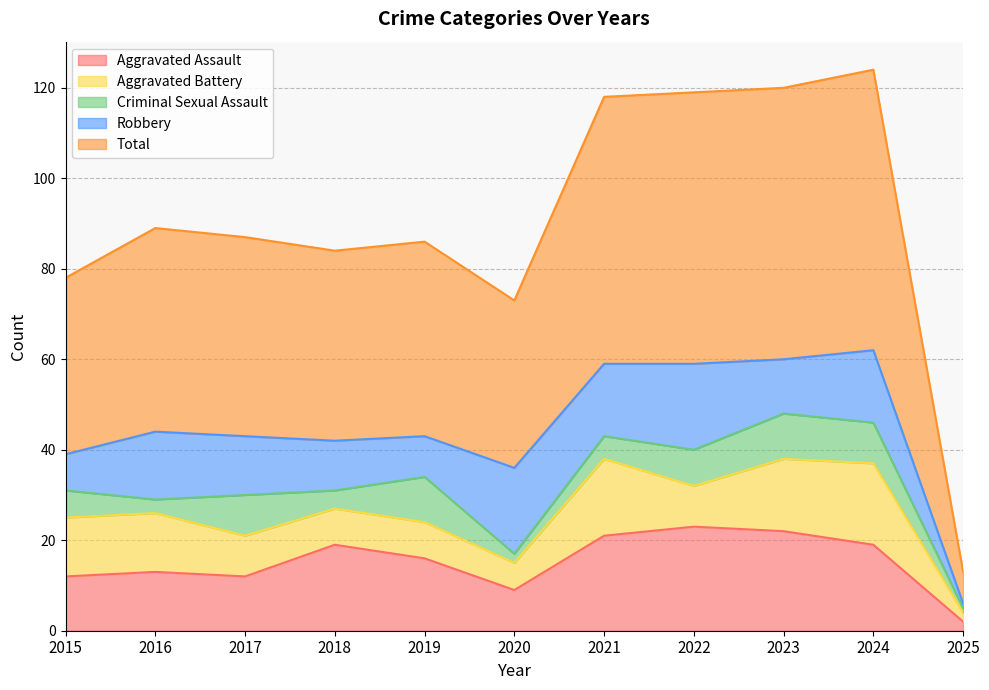

How many intersections are there between Criminal Sexual Assault and Robbery?

2